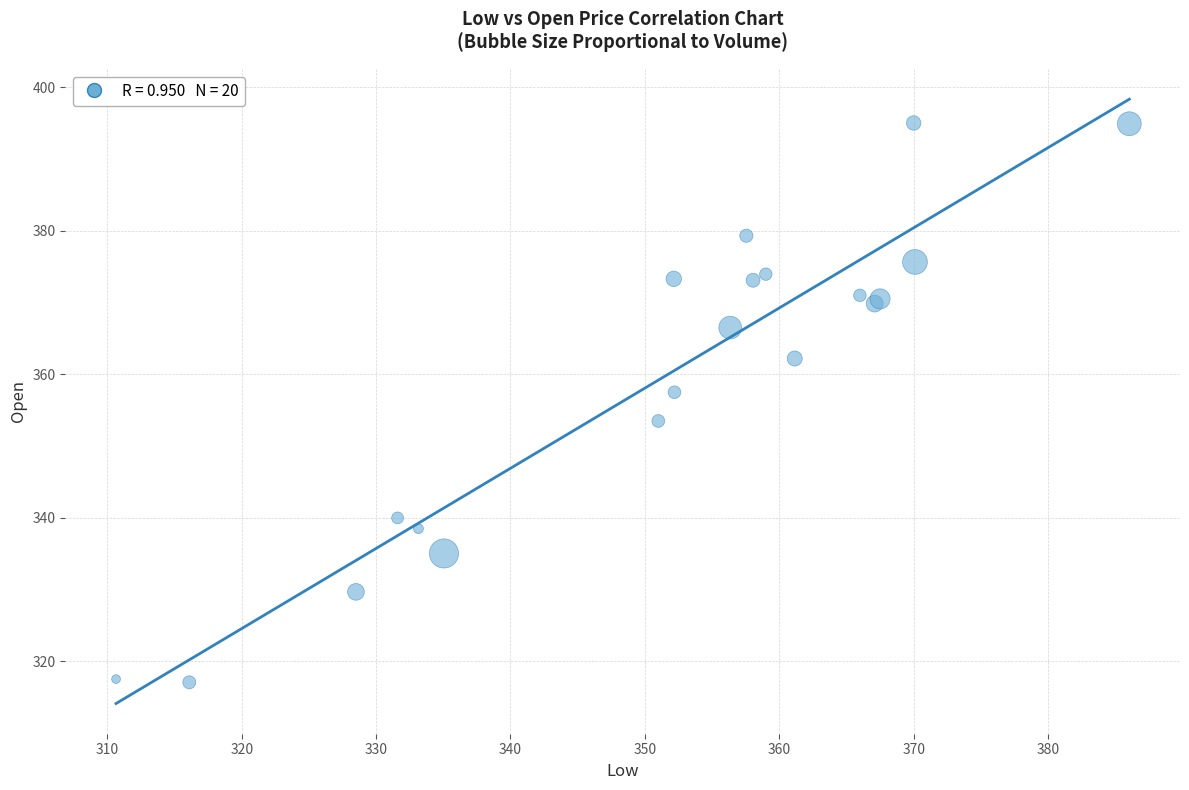

What Y value in the scatter plot is closest to 356?

357.5